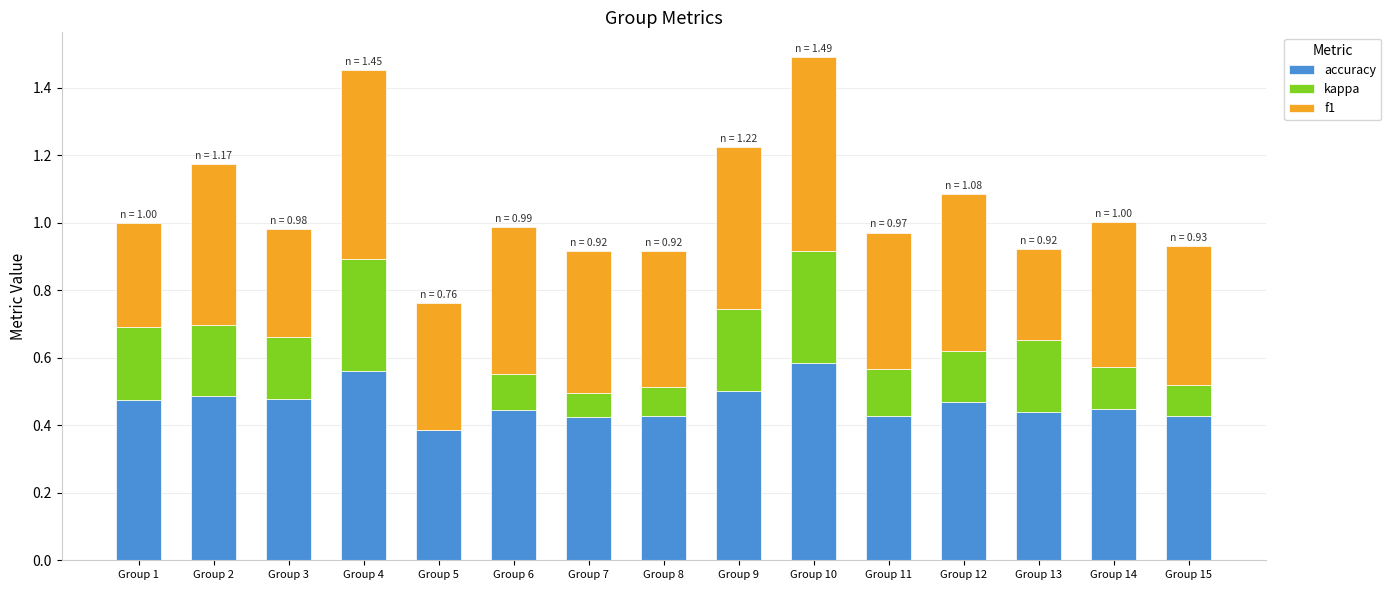

Is it true that accuracy equals 0.2 at Group 14?

False